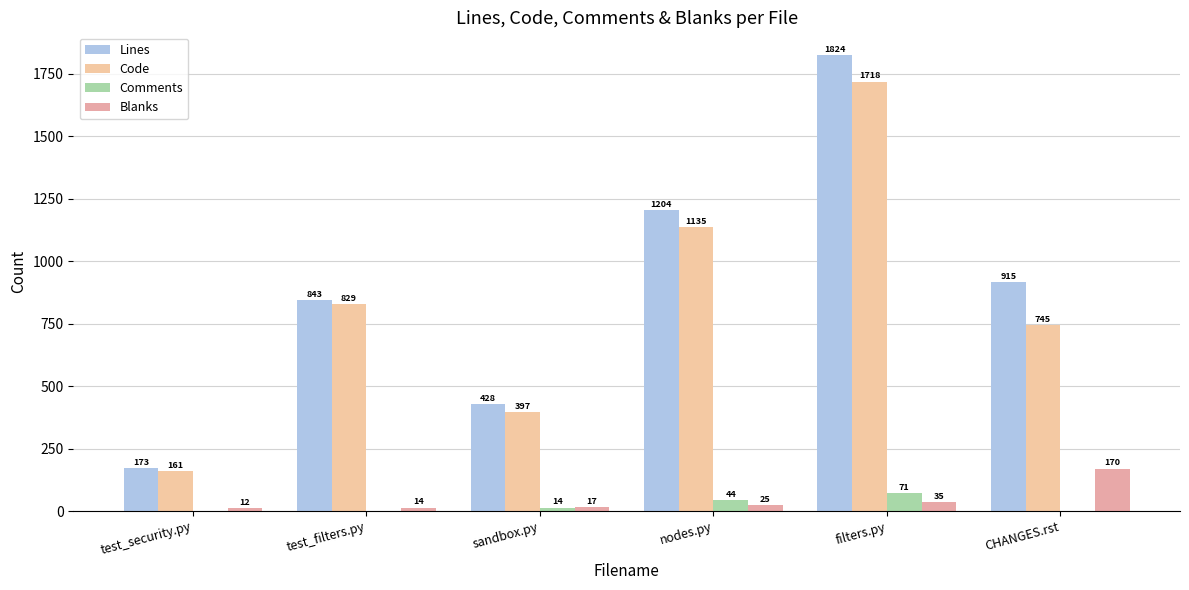

True or false: Blanks has a value of 108 at CHANGES.rst.

False